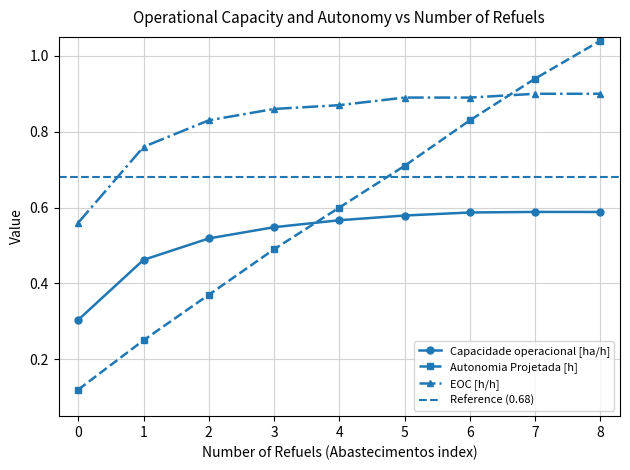

At 6, list the series in order from largest to smallest.

EOC [h/h], Autonomia Projetada [h], Capacidade operacional [ha/h]